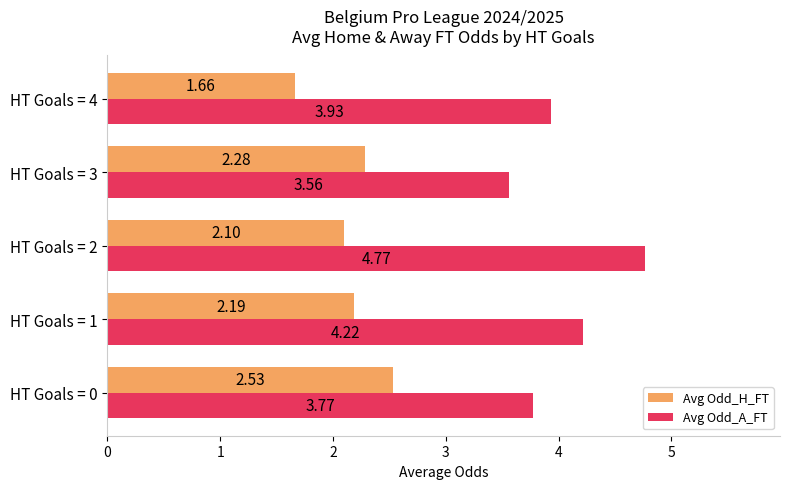

Which series has the widest spread of values?

Avg Odd_A_FT